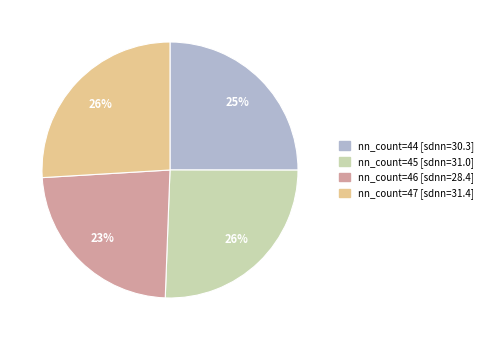

Is there any slice that represents more than half of the pie?

No